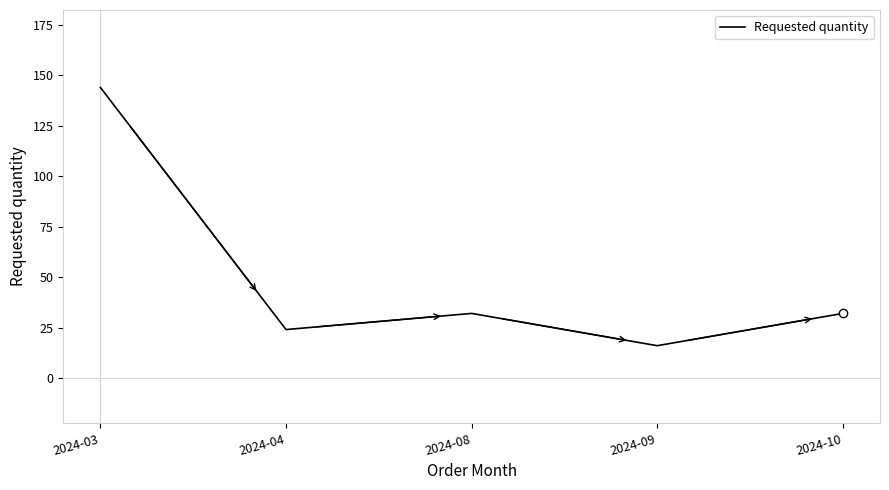

How many interior local valleys (lower than both neighbors) does the data have?

2